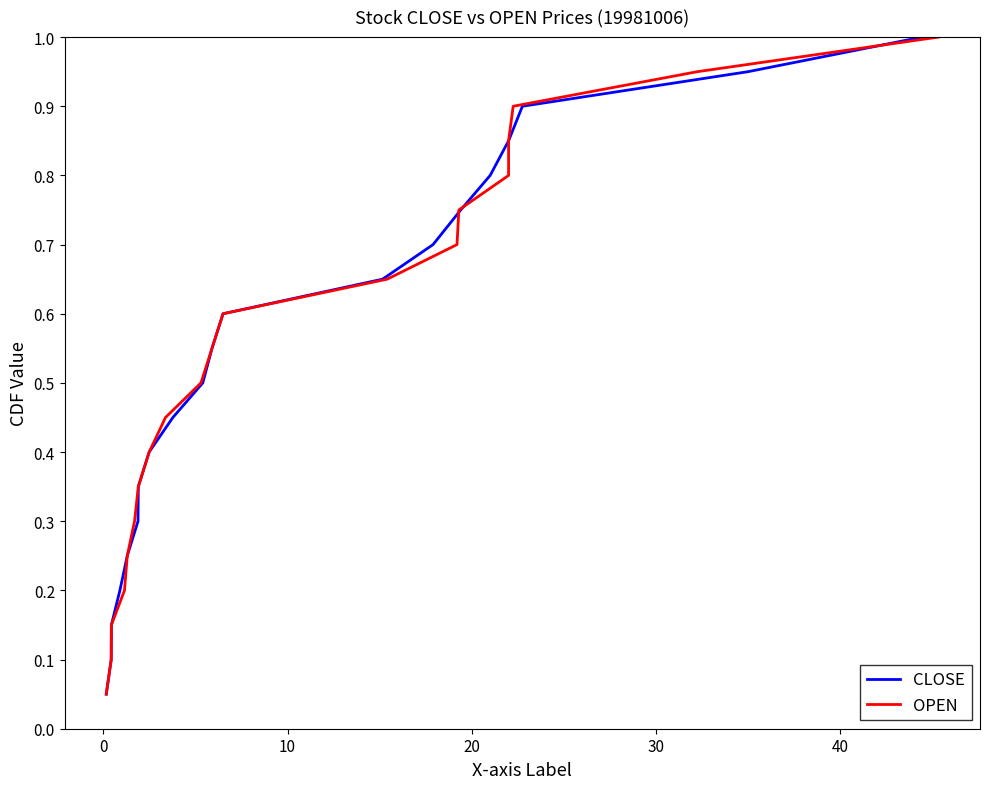

How many lines are shown in the chart?

2